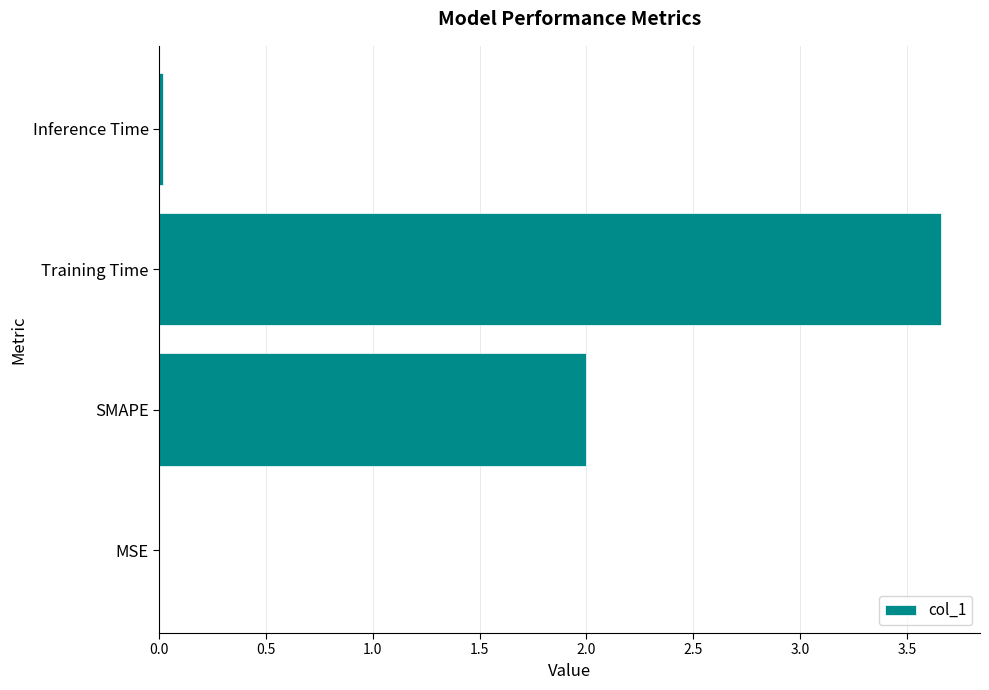

How many data points does each series have?

4